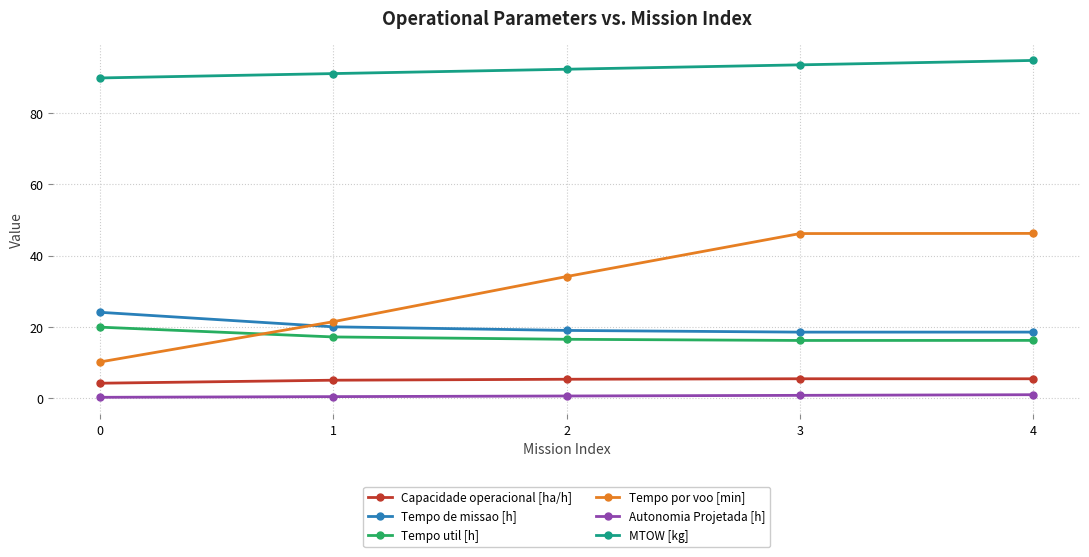

What is the sum of the Tempo por voo [min] values at 0 and 4?

56.3